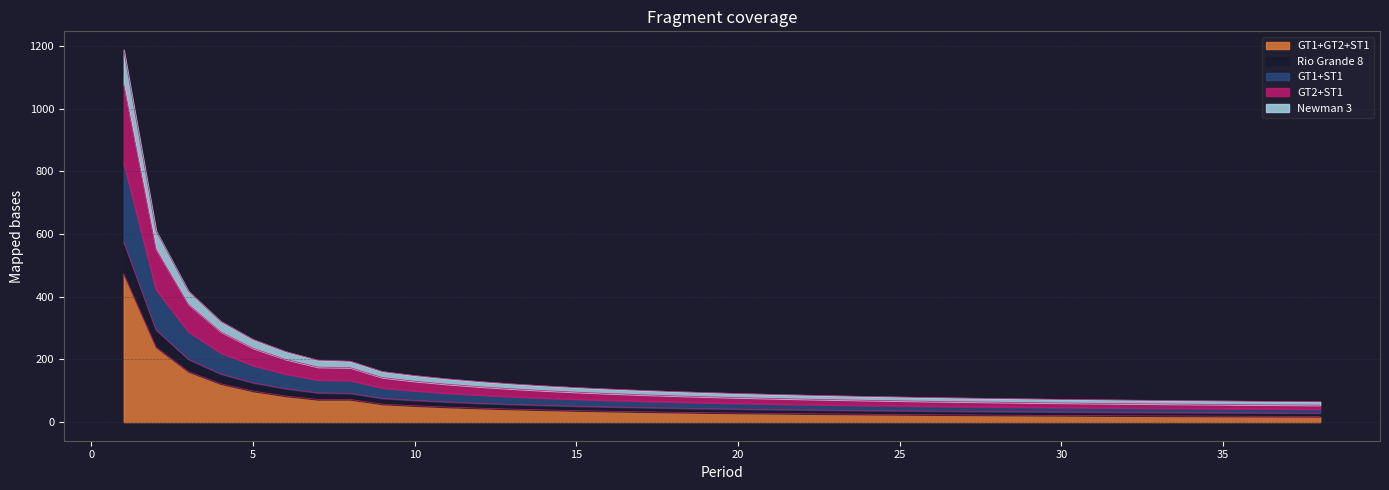

What are all the series names shown in the legend?

GT1+GT2+ST1, Rio Grande 8, GT1+ST1, GT2+ST1, Newman 3